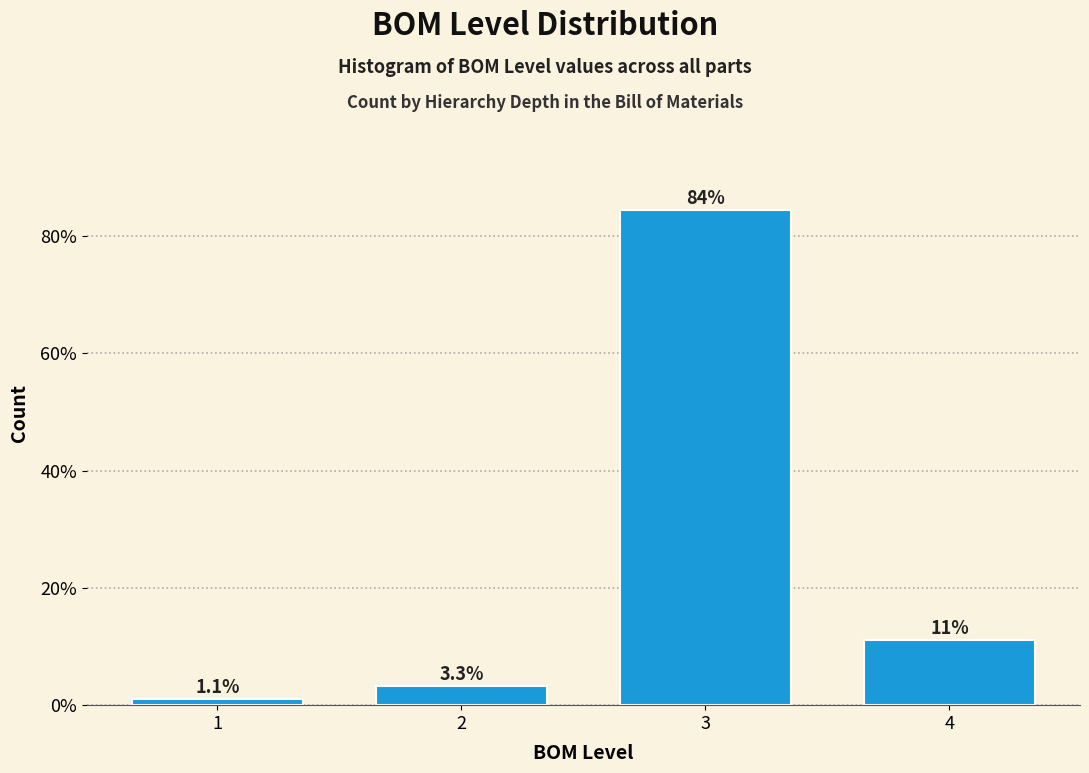

Reading left to right, what are all the values shown in this chart?

1.1	3.3	84.4	11.1